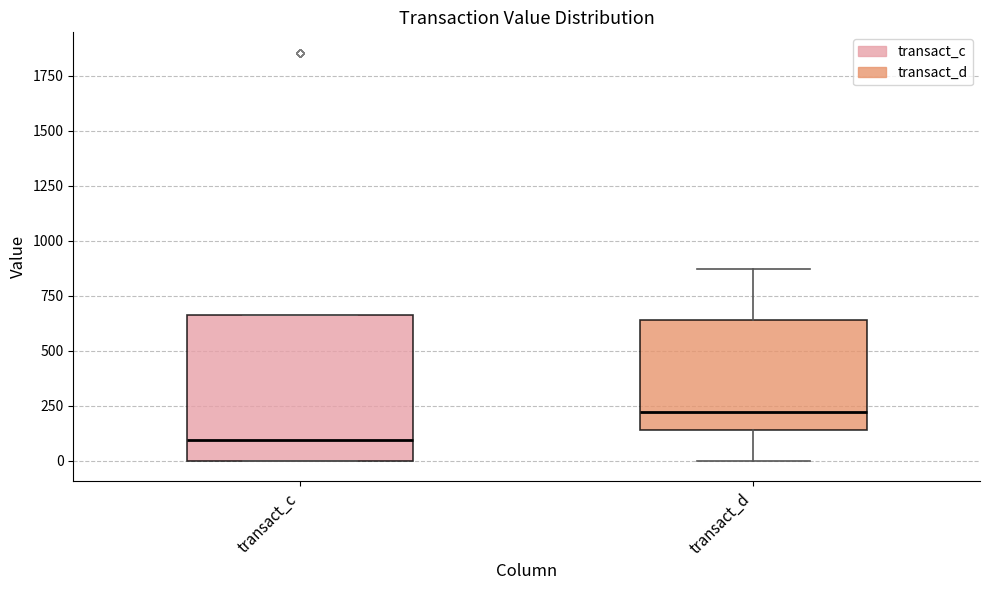

Reading left to right, transcribe this box plot: for each box, give where its median line is, the range the box spans, and where its two whiskers end, as read against the y-axis. The values are not printed on the chart, so give them approximately, as read against the axis.

transact_c: median 100, box 0 to 650, whiskers 0 to 650
transact_d: median 200, box 150 to 650, whiskers 0 to 850